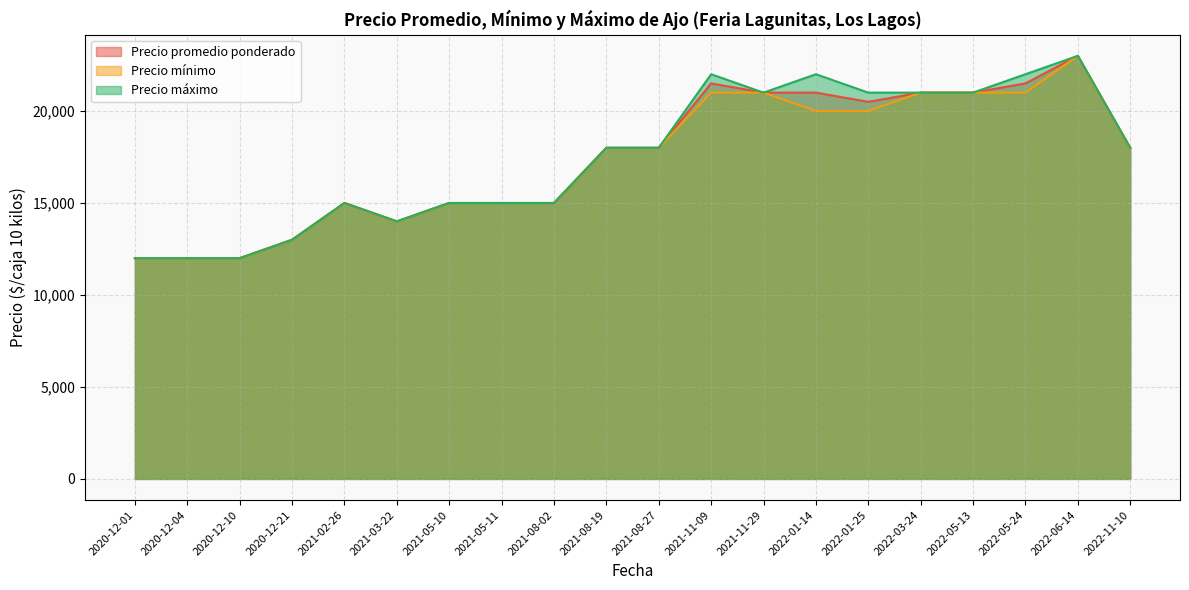

At which category is the sum across all series the highest?

2022-06-14